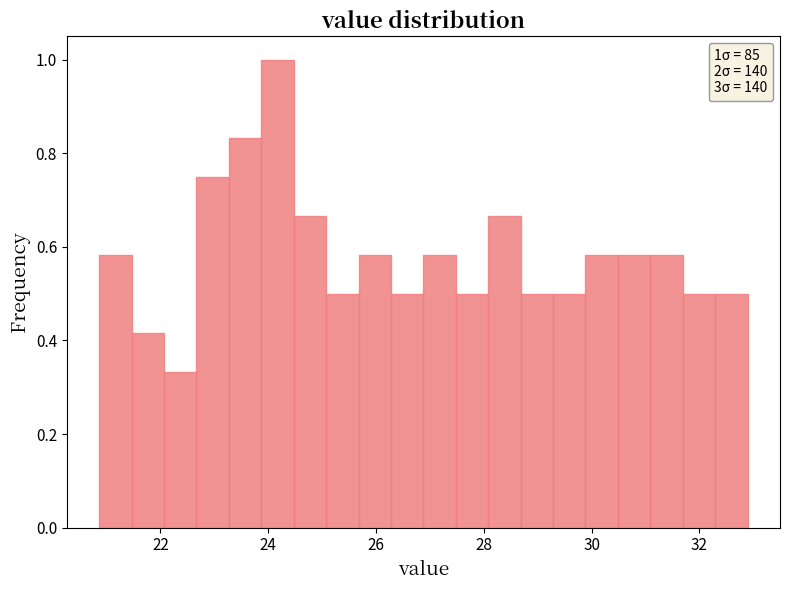

Around what value on the x-axis is the tallest bar? Give the approximate position of its centre, as read against the axis.

24.2